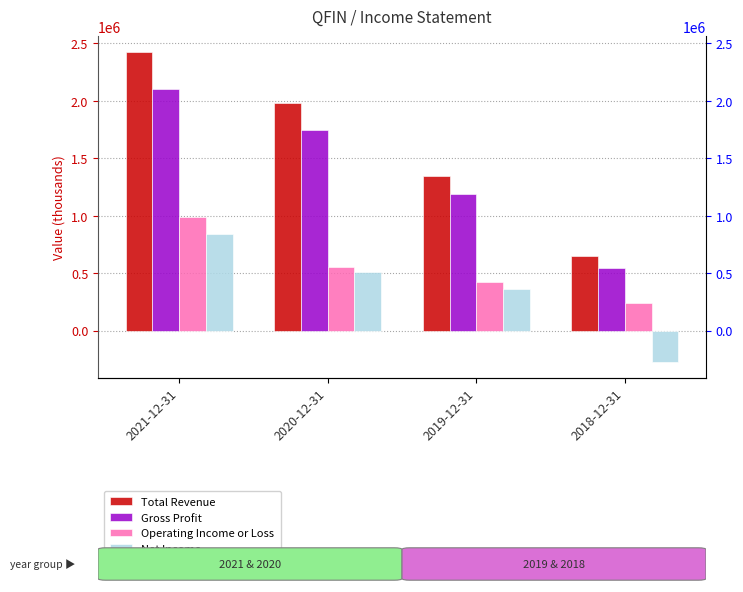

What is the value of the Gross Profit bar at the 4th from the left?

542900